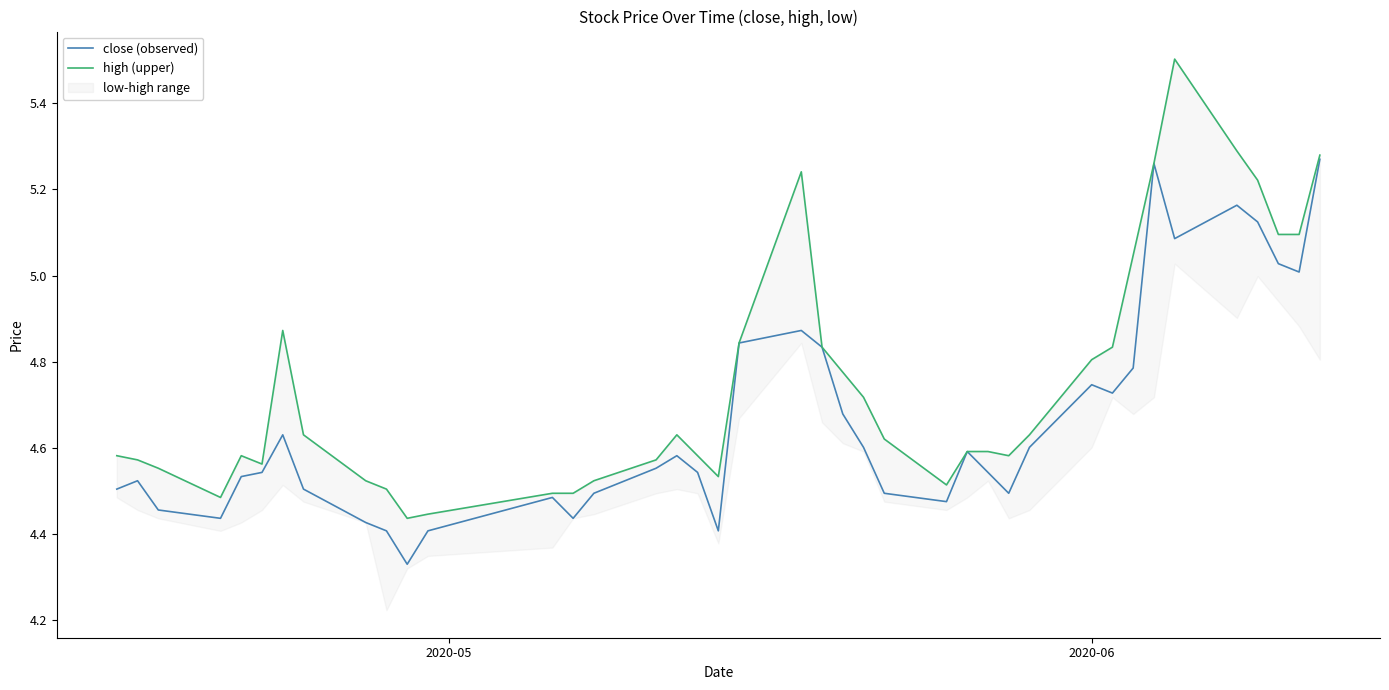

True or false: close (observed) and high (upper) intersect in this chart.

False